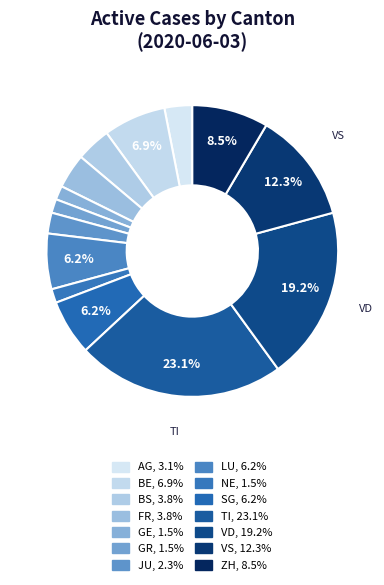

Is it true that GE is 1% of the pie?

False